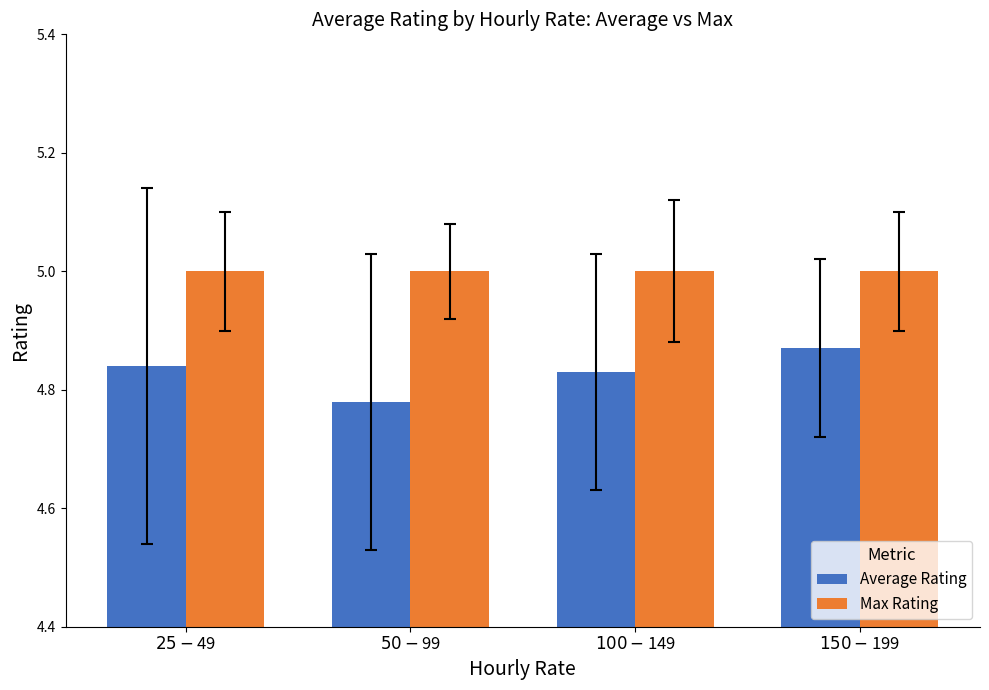

Rank the series by their maximum value, from lowest to highest.

Average Rating, Max Rating